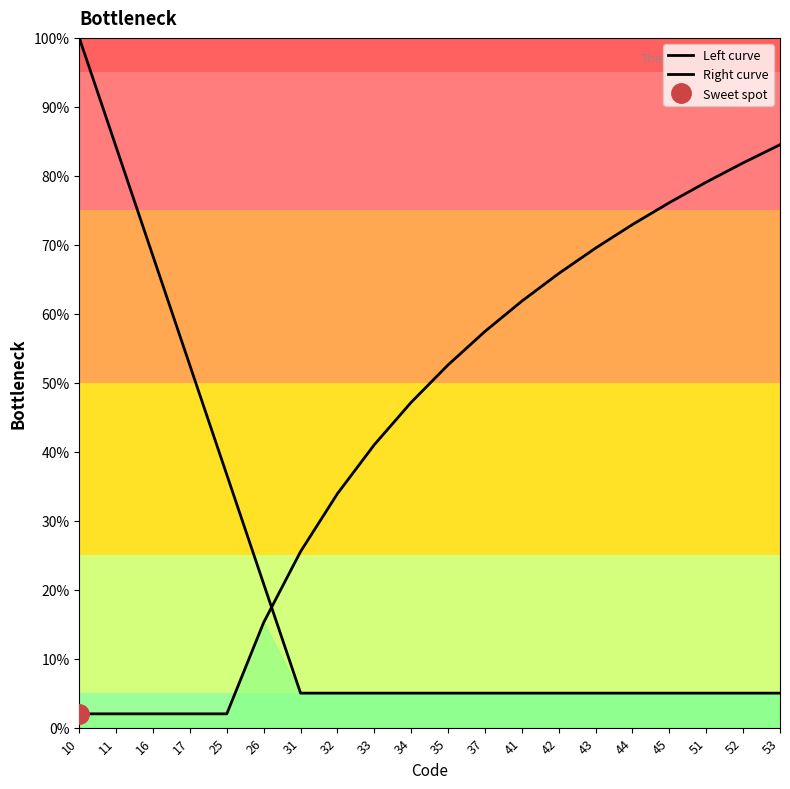

Which has a higher value, 45 or 41?

45